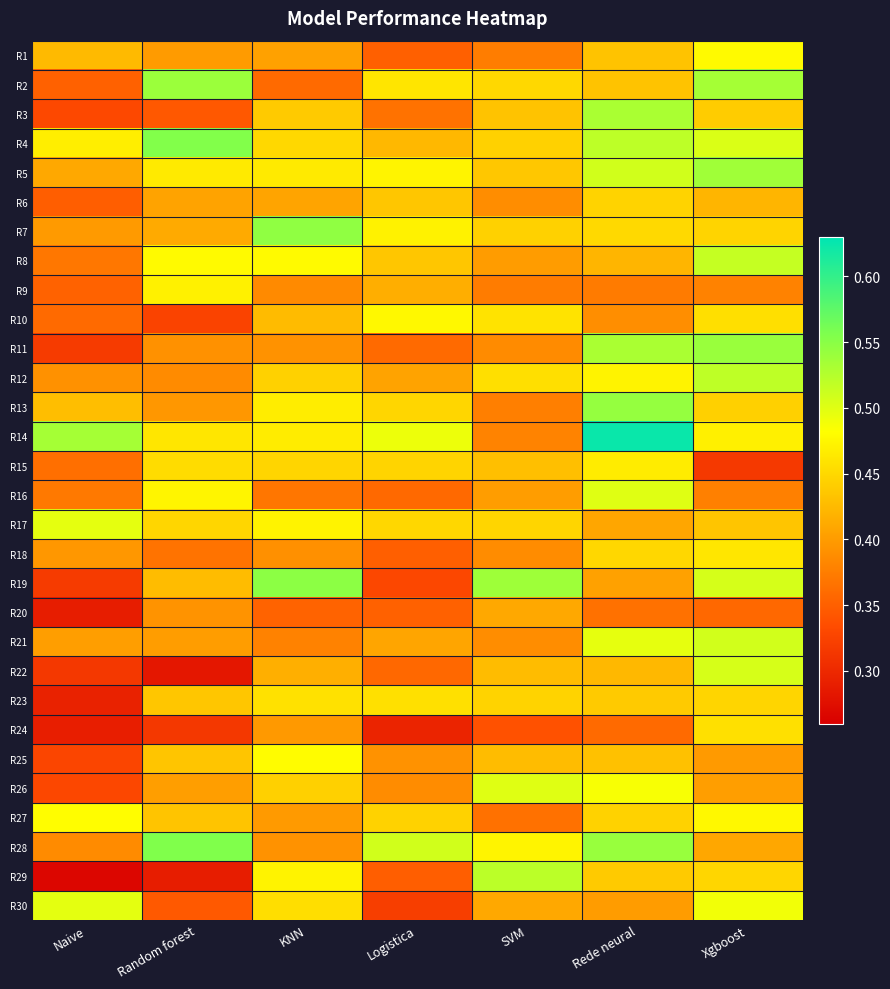

What is the spread (max minus min) of values at SVM?

0.2